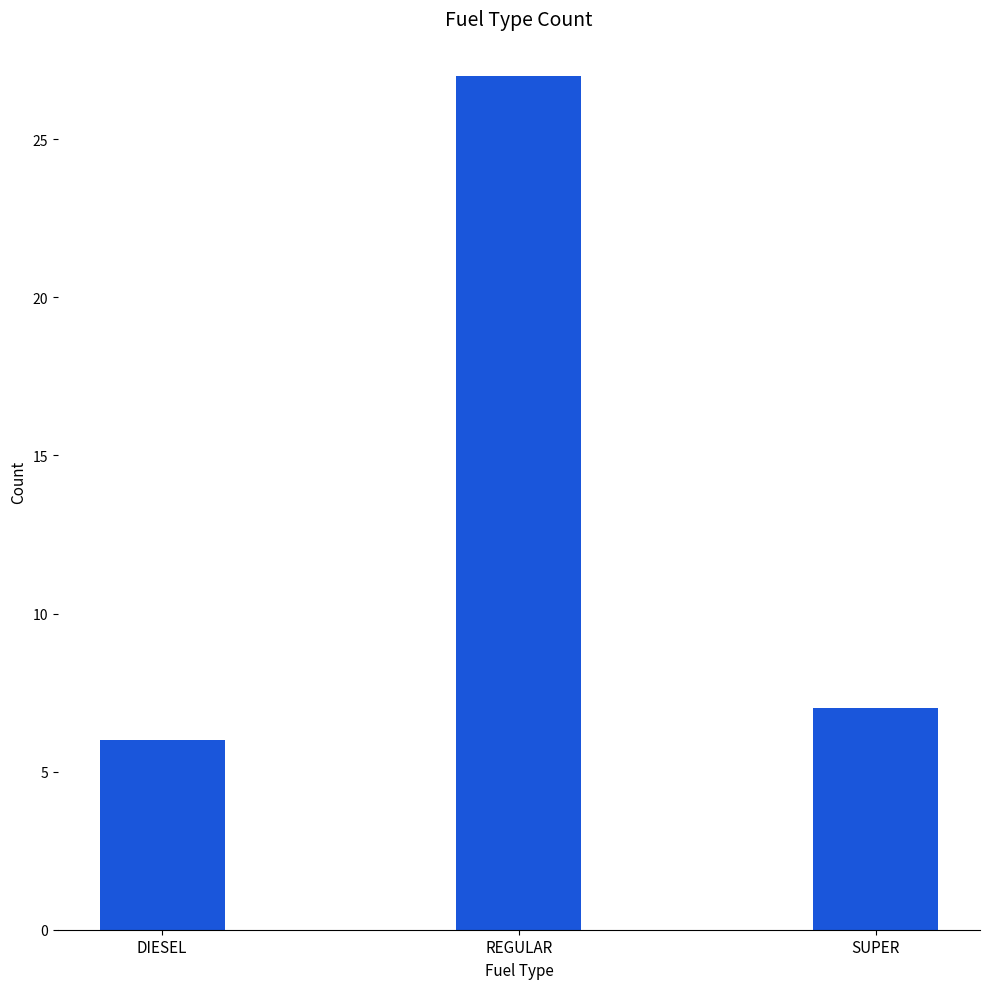

How many values are below 7?

1